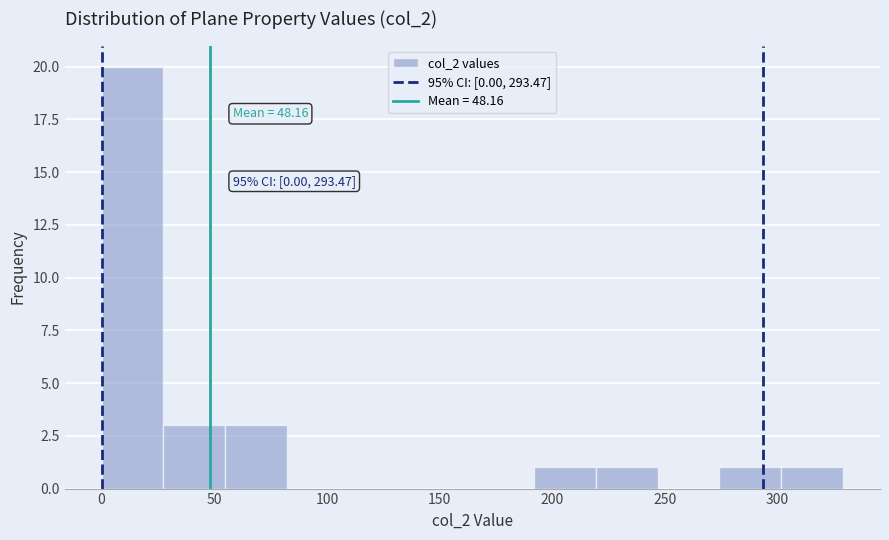

Which range on the x-axis has the tallest bar?

0 to 25